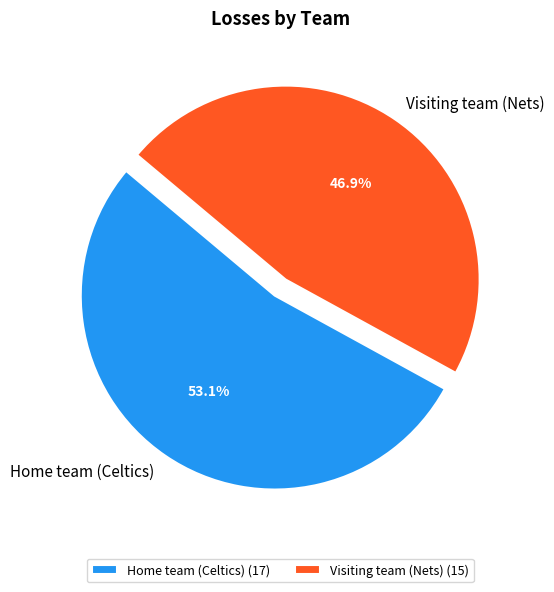

To the nearest percent, what is the average slice percentage?

50%